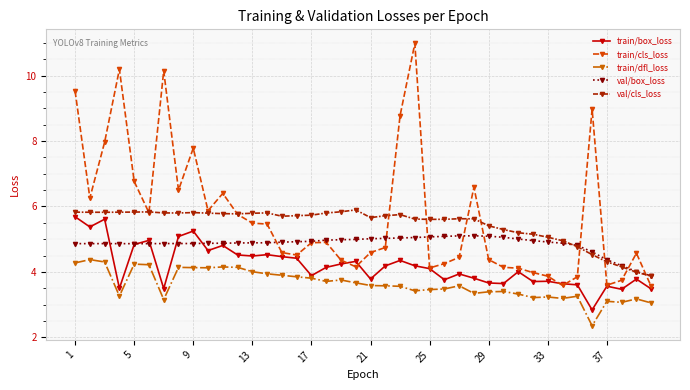

What is the minimum value shown in the chart?

2.4